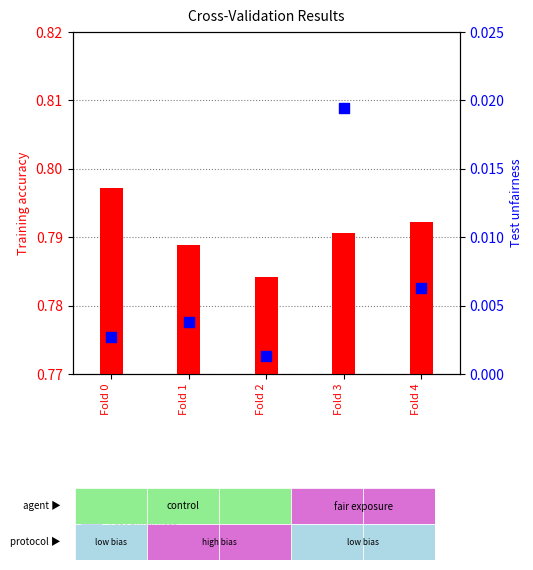

Is the value of Test unfairness at Fold 3 greater than the value of Training accuracy at Fold 0?

No